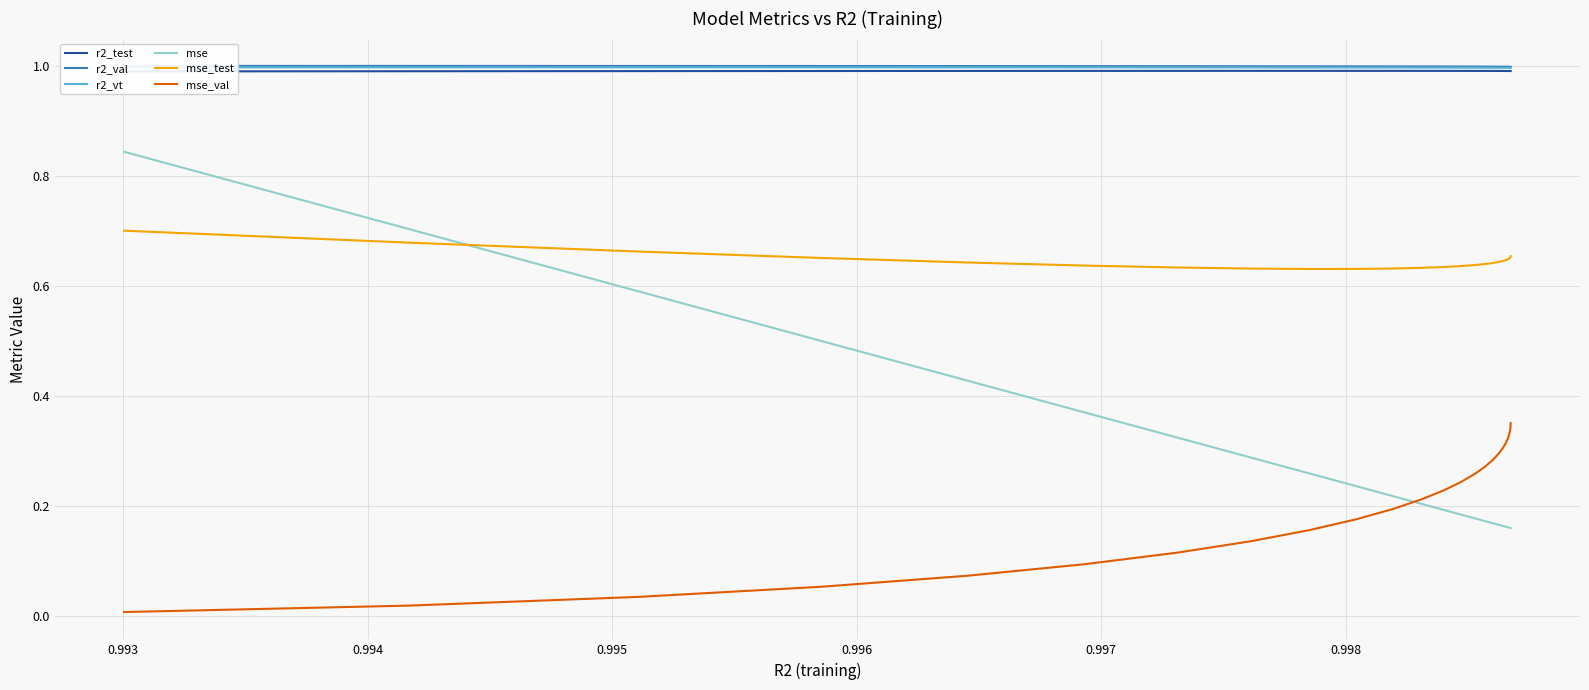

What is the average value of the mse series?

0.3